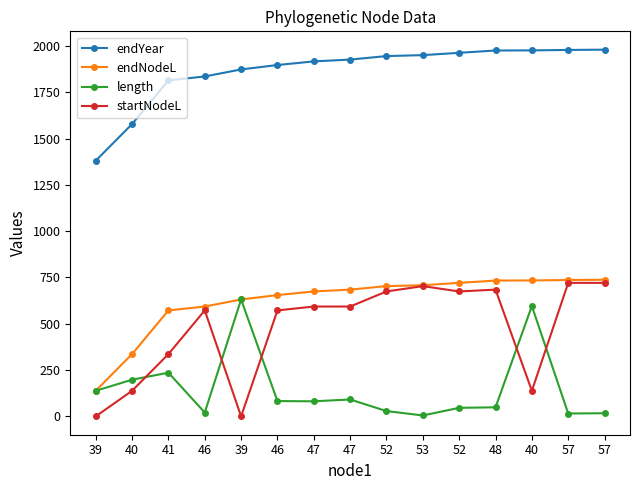

True or false: length and endYear cross at least once.

False